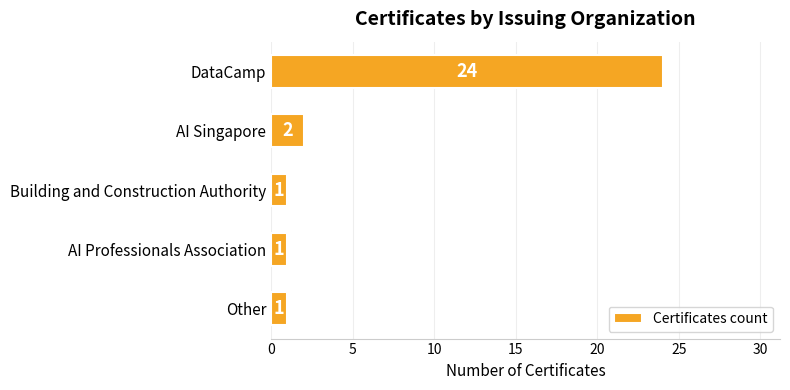

Reading bottom to top, transcribe all the data shown in this chart.

Other=1	AI Professionals Association=1	Building and Construction Authority=1	AI Singapore=2	DataCamp=24